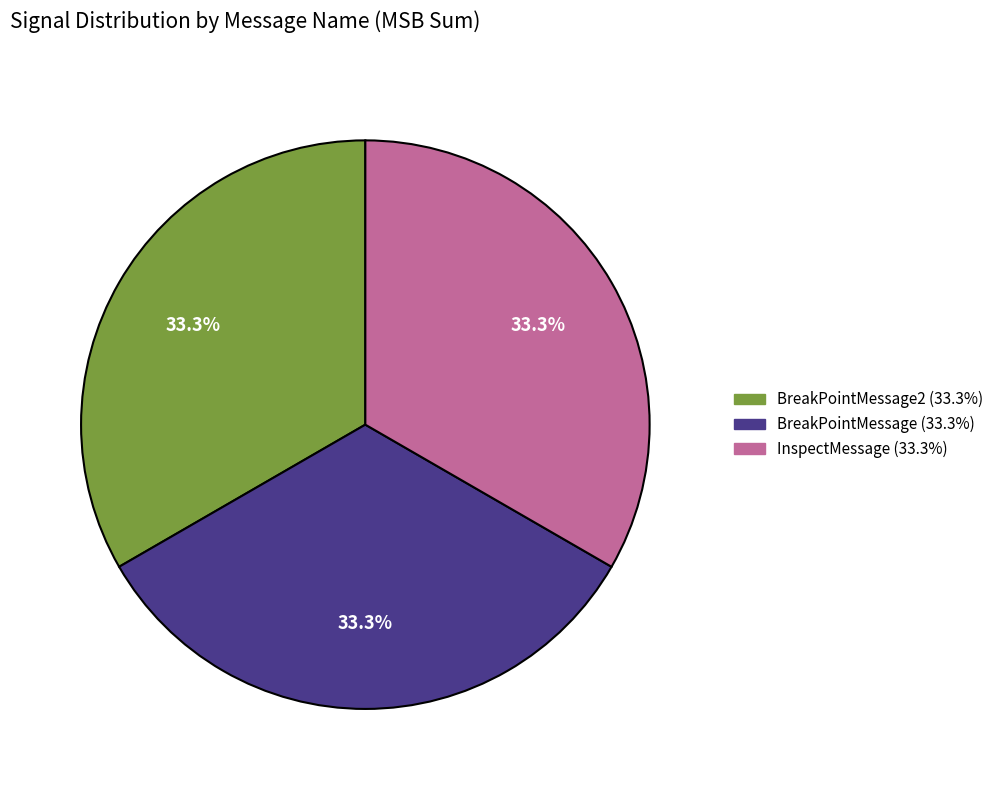

Does any single category account for the majority?

No